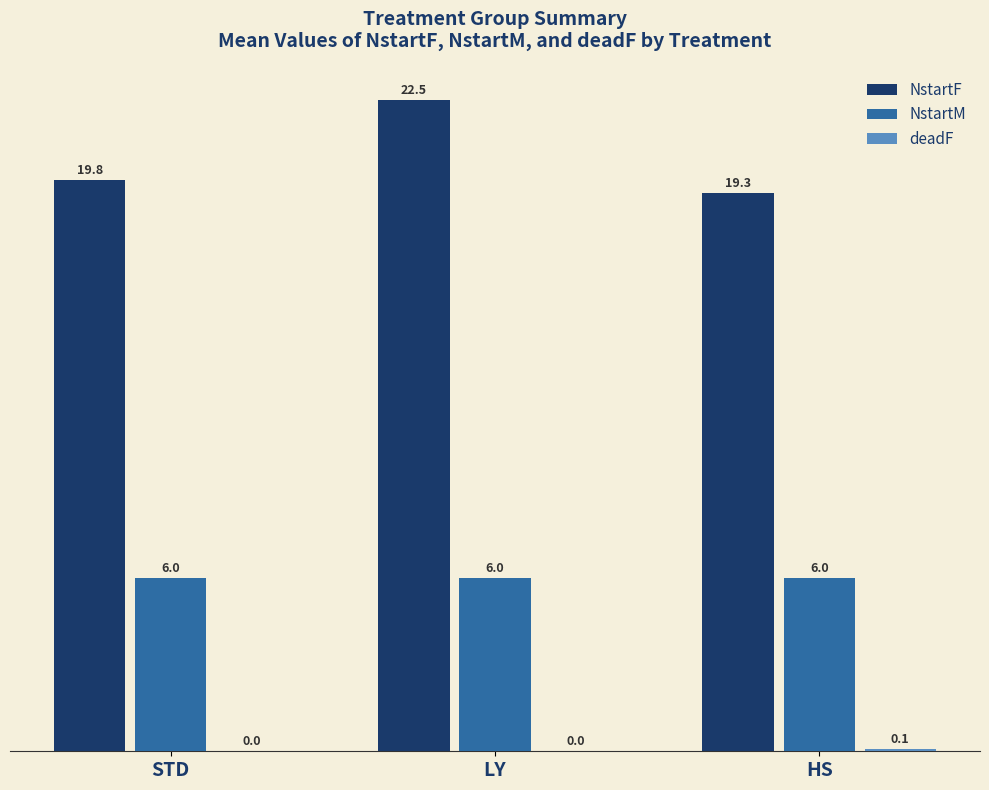

What value does the NstartF series have at HS?

19.3